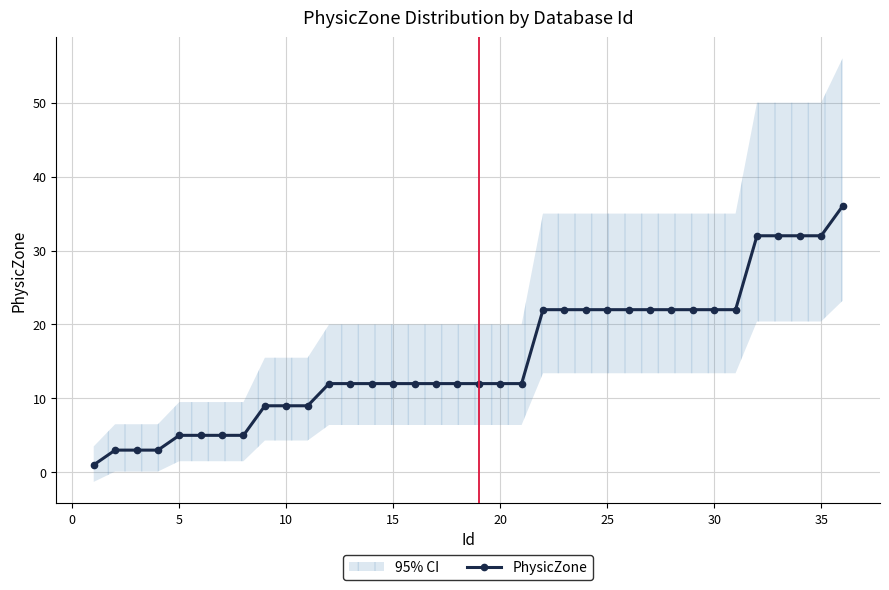

Is it true that PhysicZone equals 12 at 15?

True